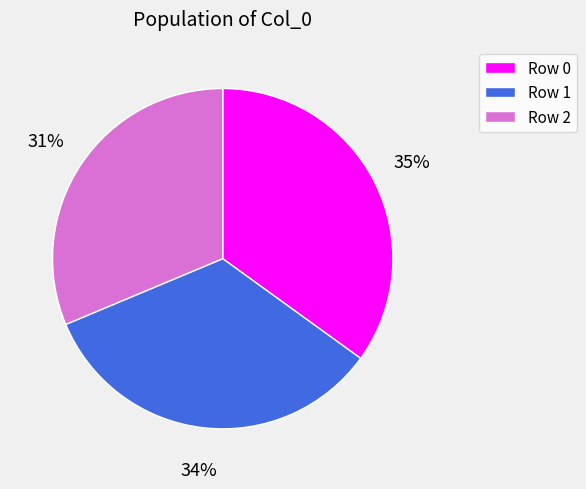

How many segments does this pie chart have?

3